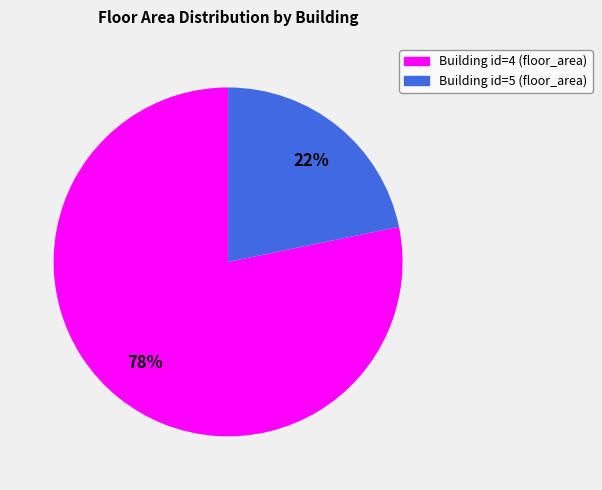

Do Building id=5 (floor_area) and Building id=4 (floor_area) together represent more than half of the pie?

Yes